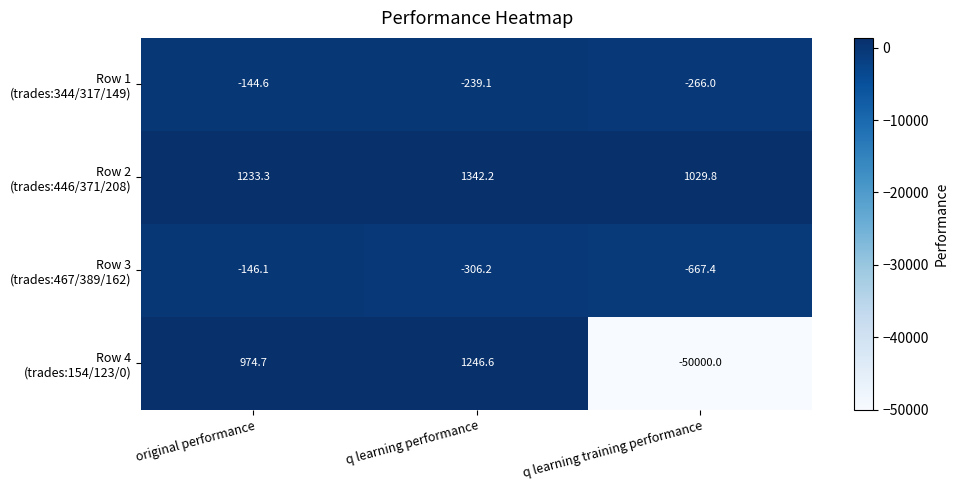

What is the spread (max minus min) of values at q learning training performance?

51029.8